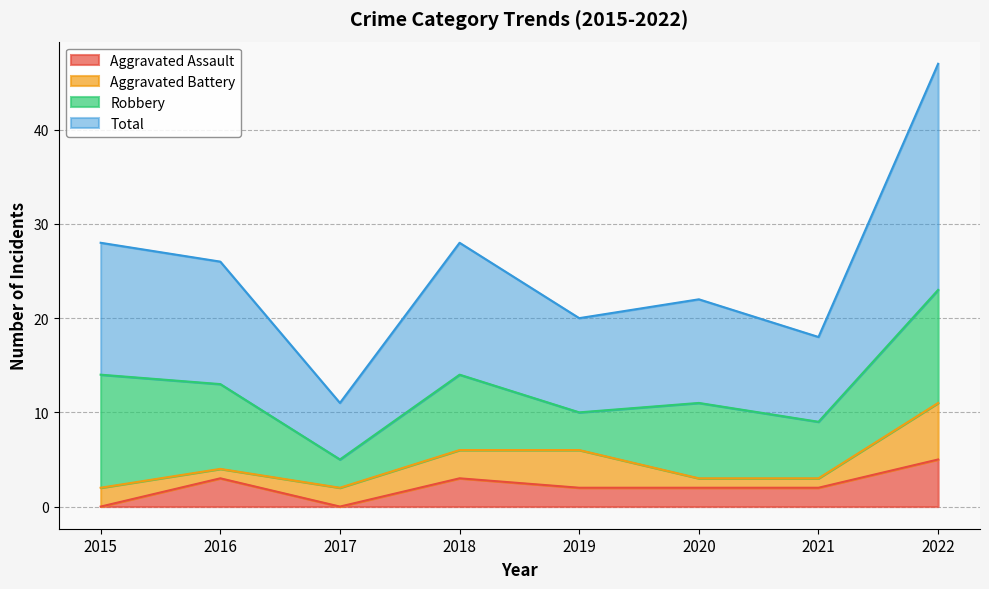

What is the difference between the maximum and second lowest values in the Total series?

29